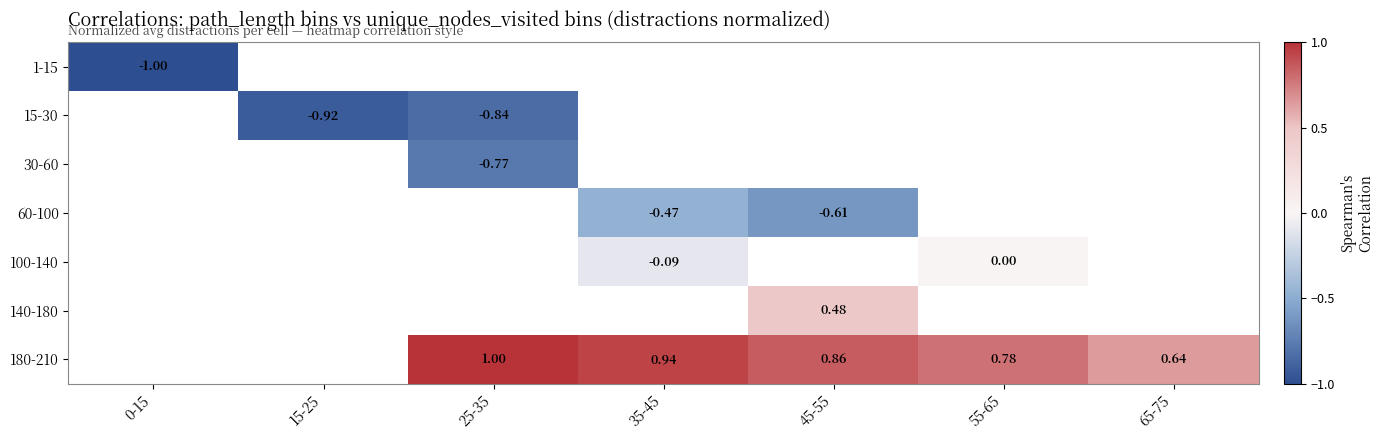

Which has a higher value, 35-45 or 65-75?

65-75